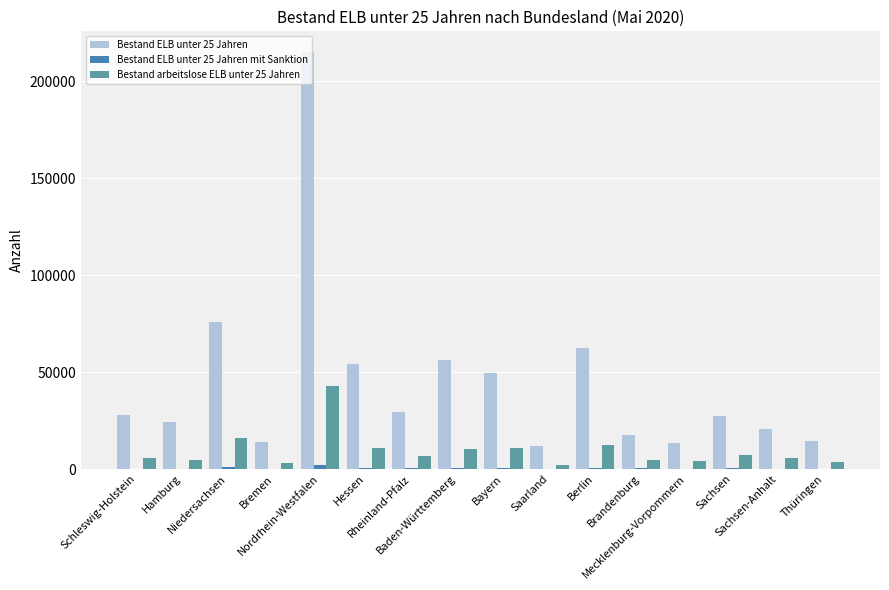

What is the greatest value displayed?

214991